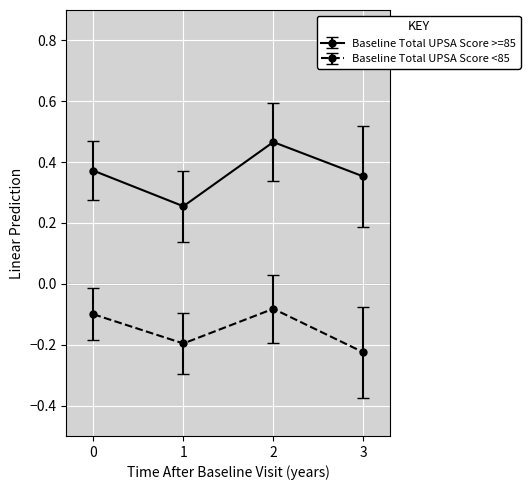

Does the chart display data point markers on the line(s)?

Yes